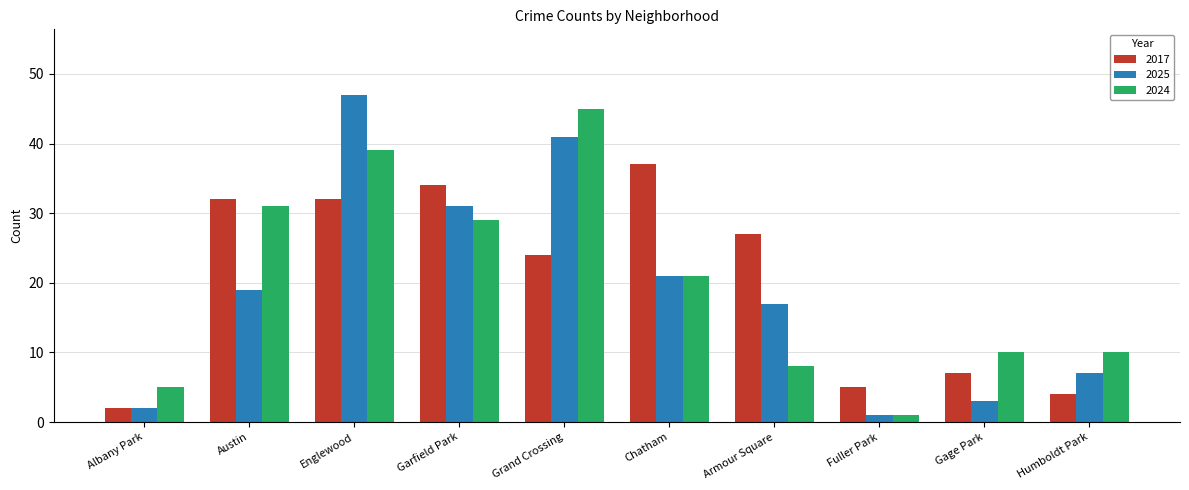

True or false: 2024 has a value of 14 at Humboldt Park.

False